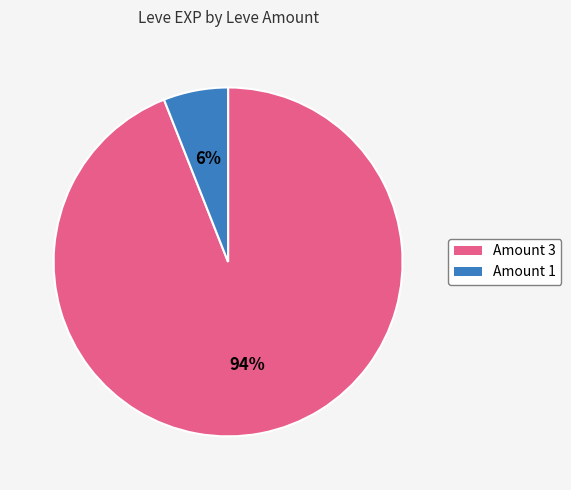

To the nearest percent, what is the average slice percentage?

50%